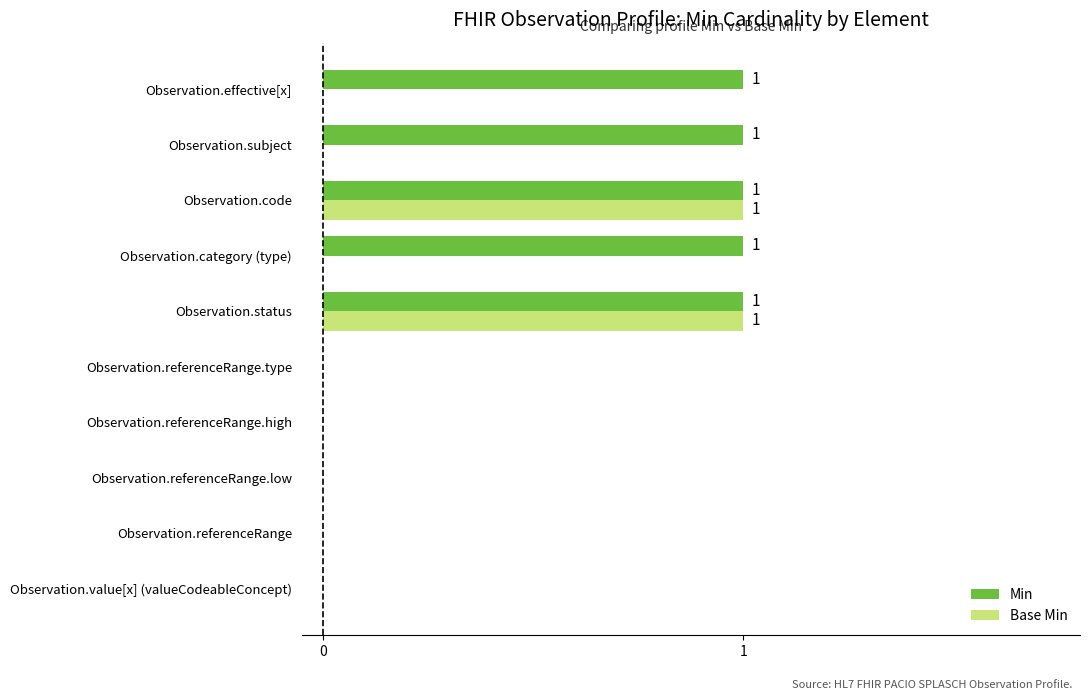

Which series has the largest total across all categories?

Min